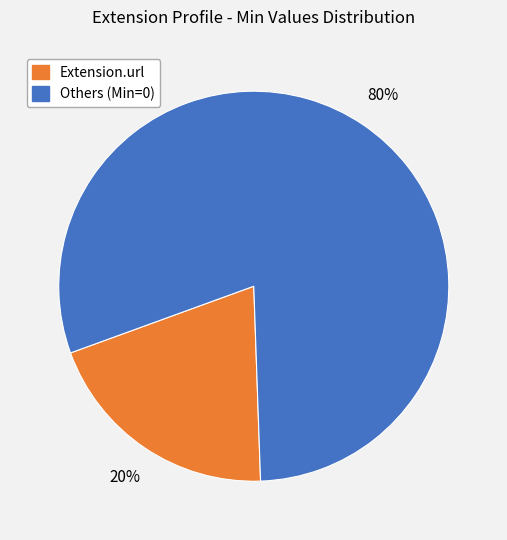

What is the smallest slice in the pie chart?

Extension.url